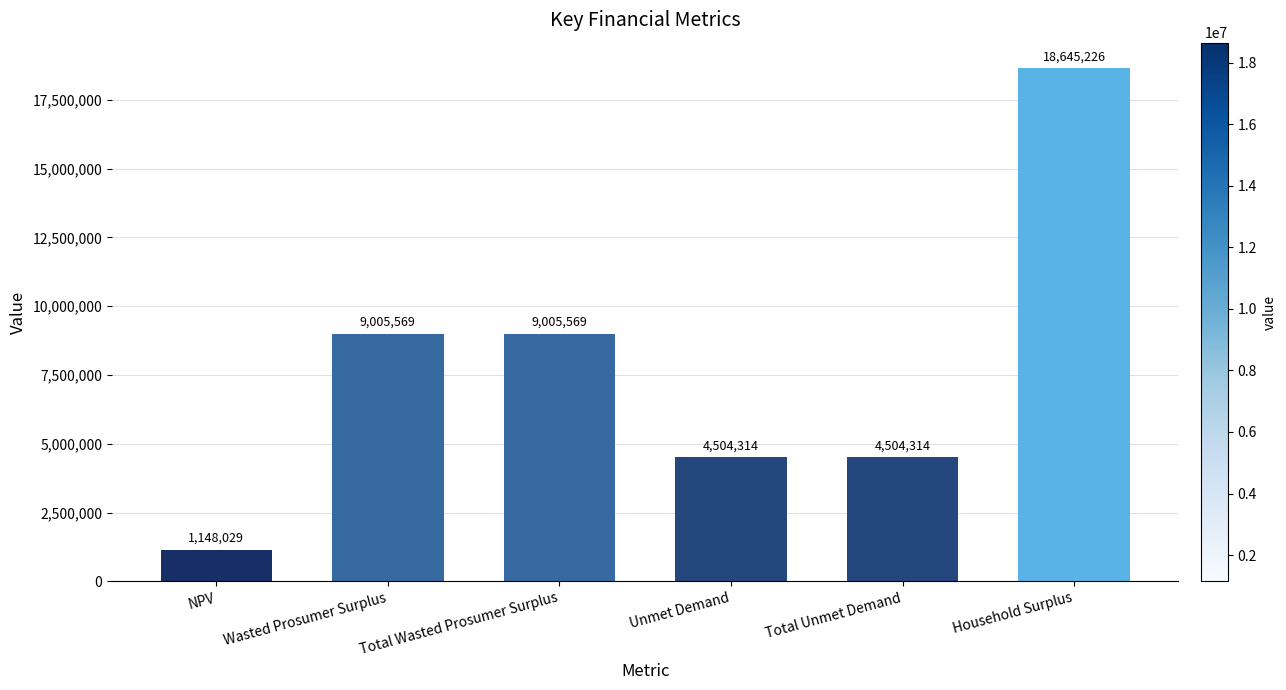

What is the difference between the maximum and minimum values?

17497197.1